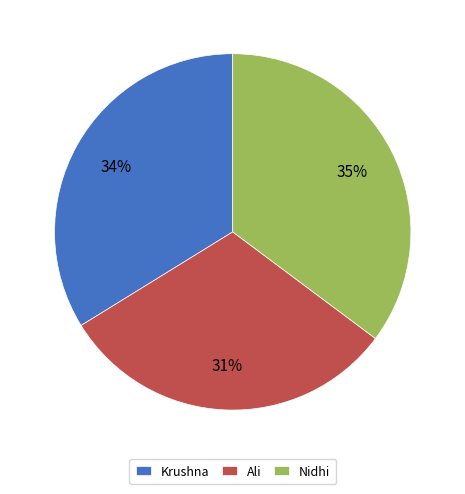

Does Nidhi account for over 50% of the chart?

No